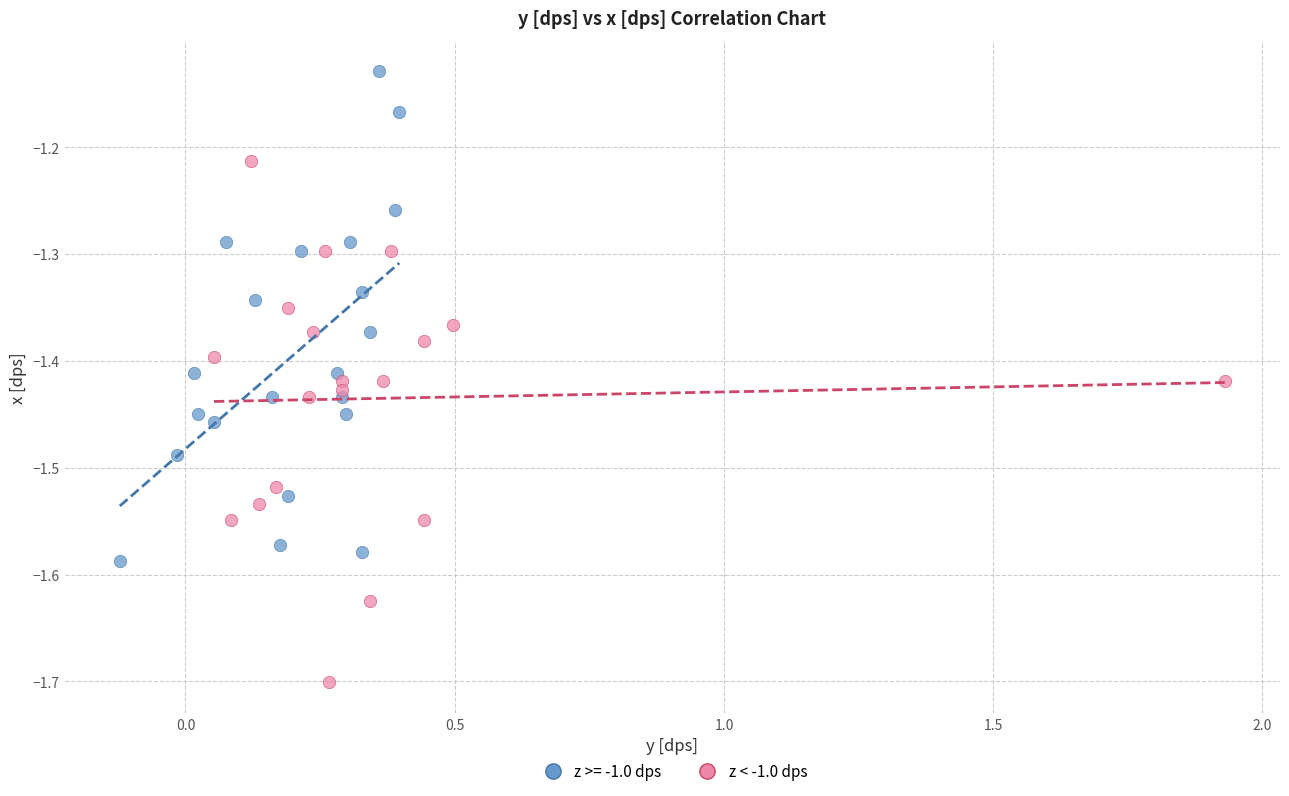

Which series contains the highest Y value?

z >= -1.0 dps